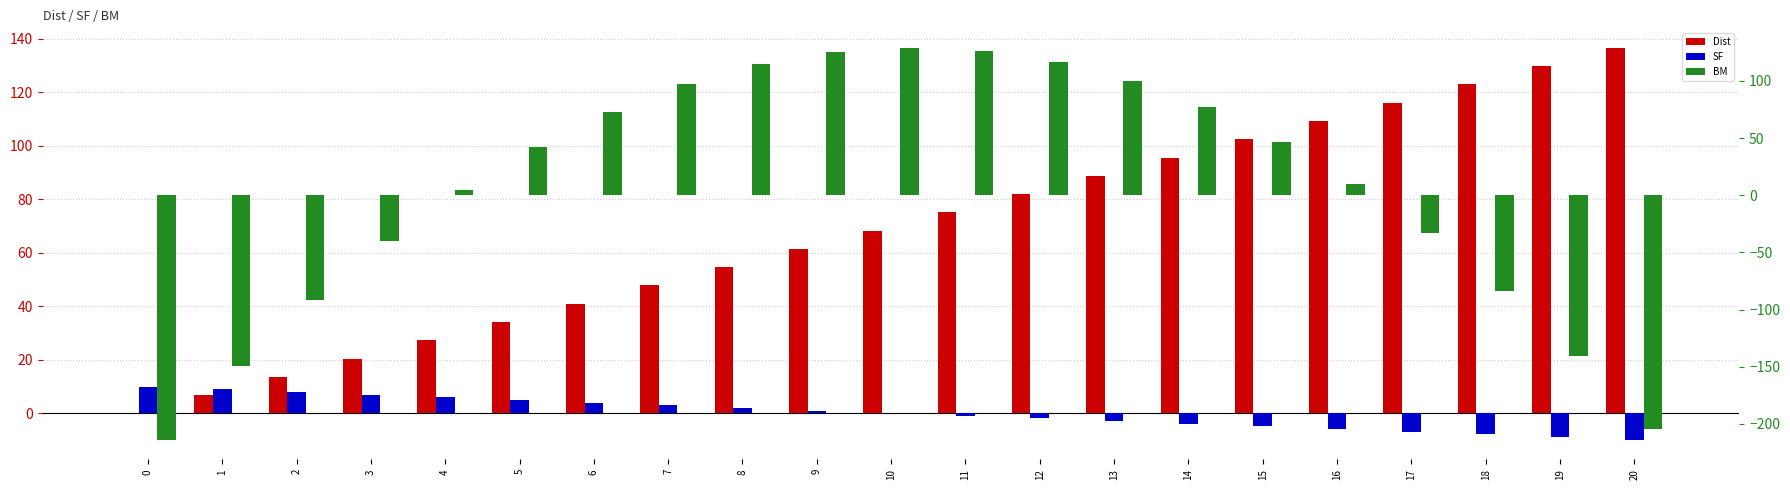

Which series has the largest range (max minus min)?

BM